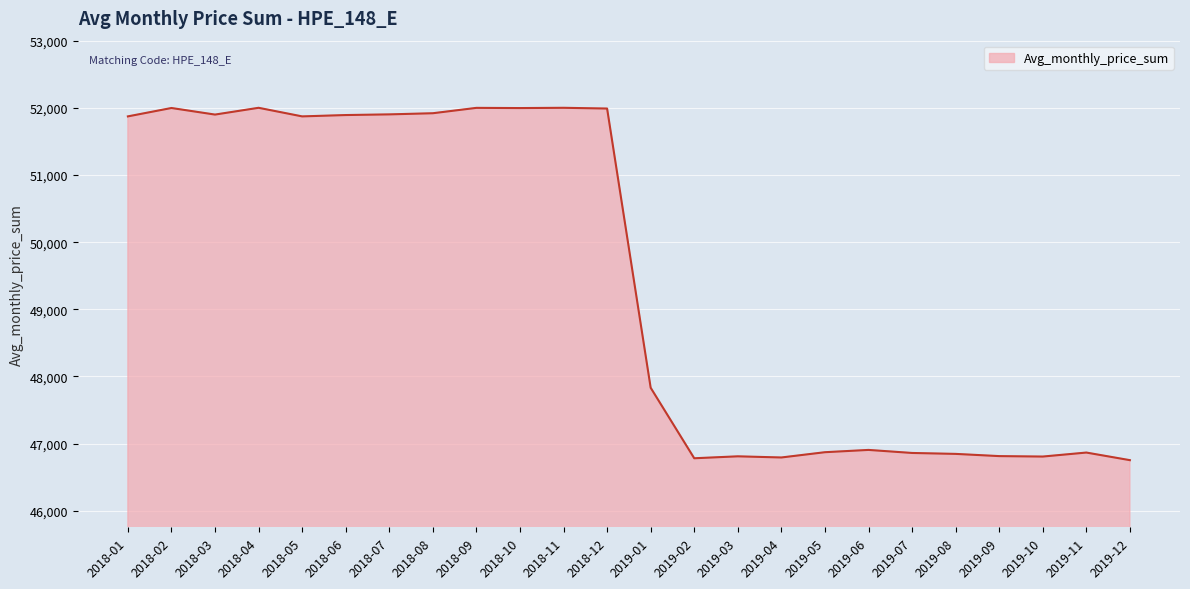

True or false: the data shows 10465.5 at 2018-03.

False